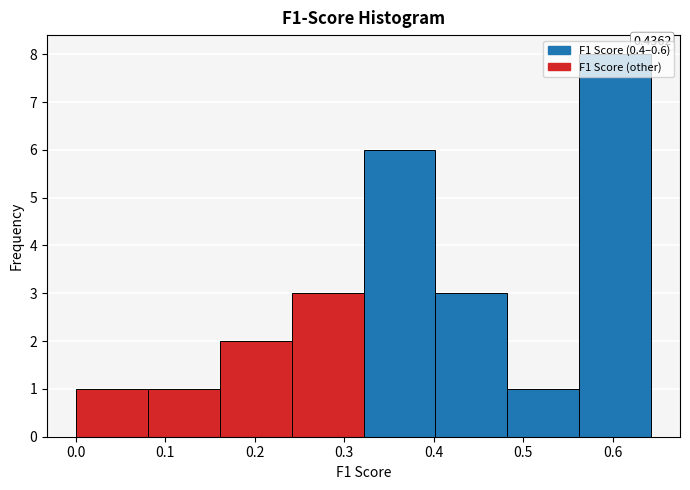

Over which range of the x-axis is the bar tallest?

0.56 to 0.64